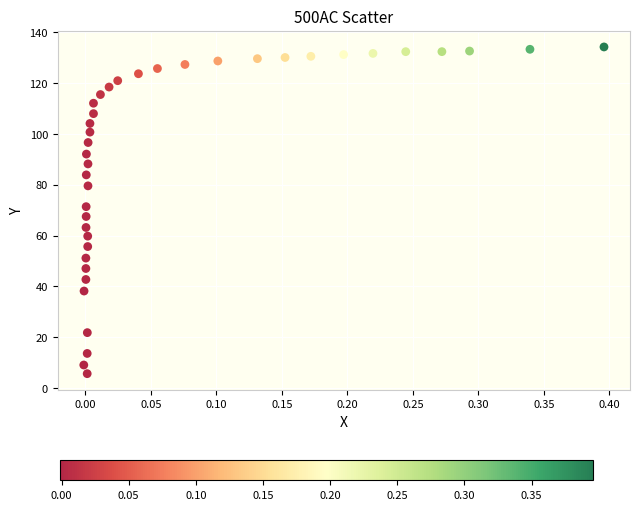

What is the range of X values (max minus min)?

0.4